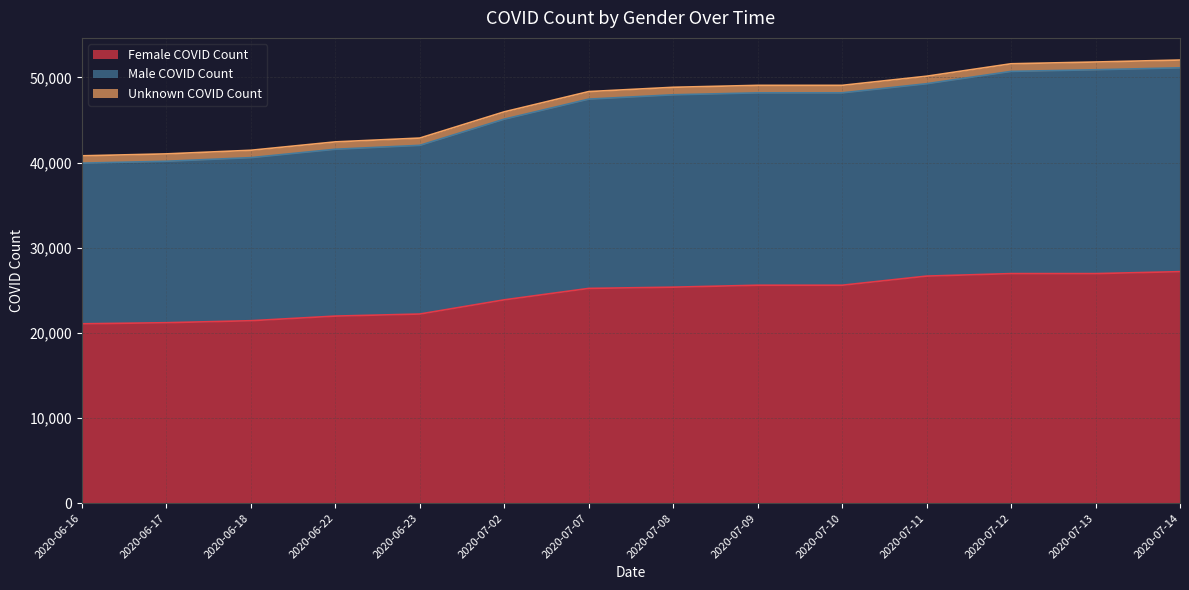

The value of Female COVID Count at 2020-07-12 is 41177. True or false?

False